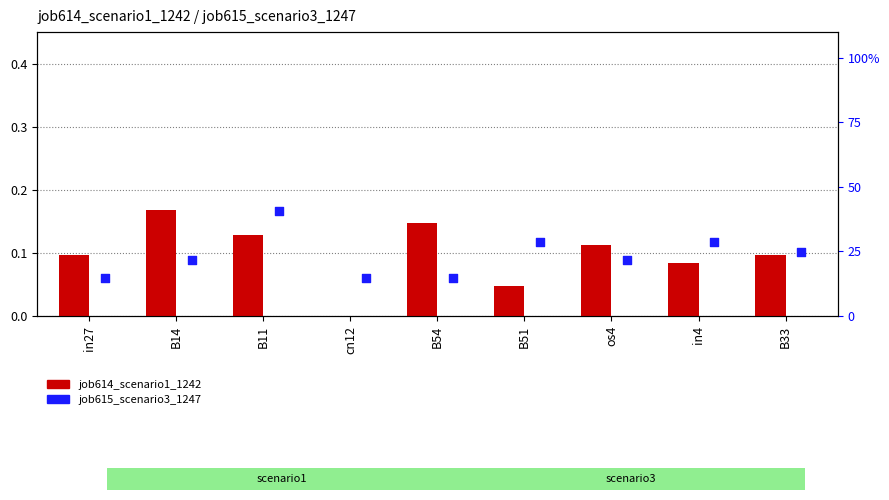

Which series has the largest total across all categories?

job615_scenario3_1247